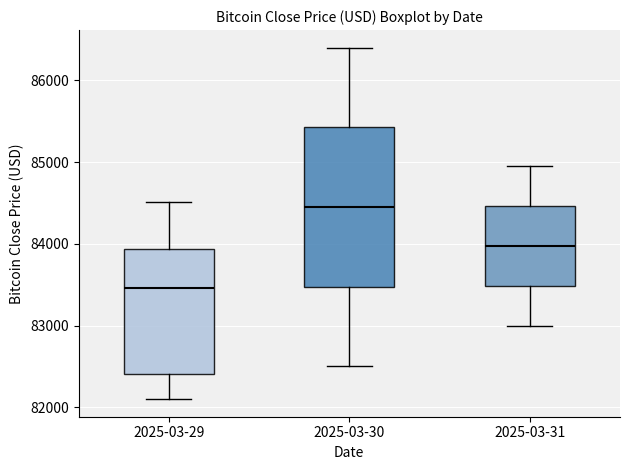

Reading left to right, transcribe this box plot: for each box, give where its median line is, the range the box spans, and where its two whiskers end, as read against the y-axis. The values are not printed on the chart, so give them approximately, as read against the axis.

2025-03-29: median 83500, box 82400 to 83900, whiskers 82100 to 84500
2025-03-30: median 84500, box 83500 to 85400, whiskers 82500 to 86400
2025-03-31: median 84000, box 83500 to 84500, whiskers 83000 to 85000